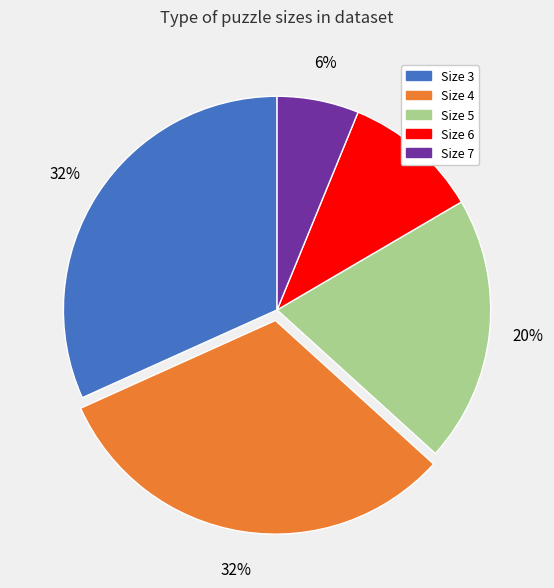

Does any single category account for the majority?

No